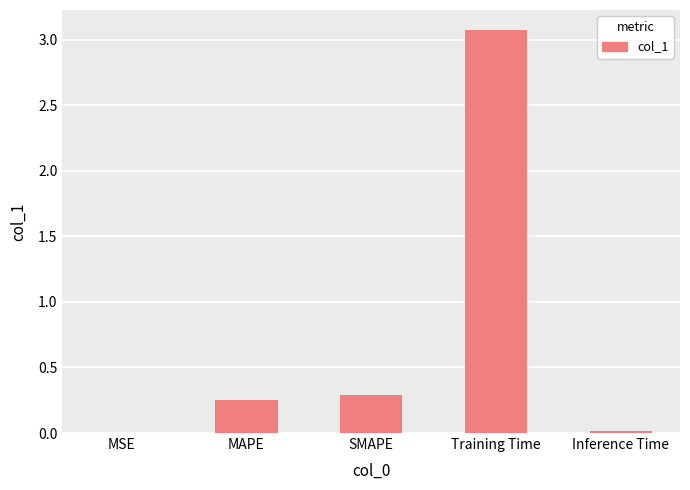

Are the bars horizontal?

No